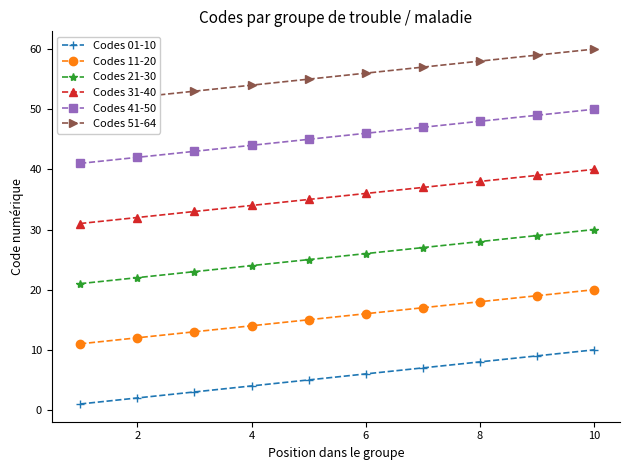

True or false: Codes 41-50 and Codes 51-64 intersect in this chart.

False